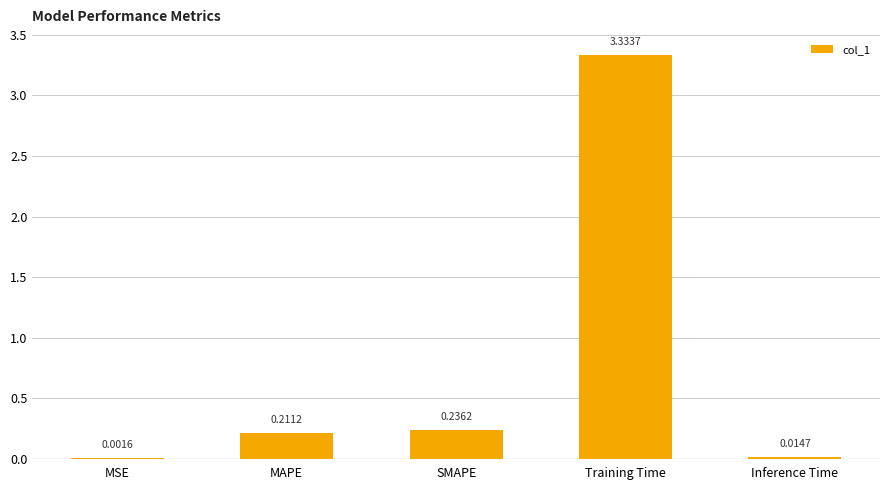

At which category does the chart reach its peak across all series?

Training Time